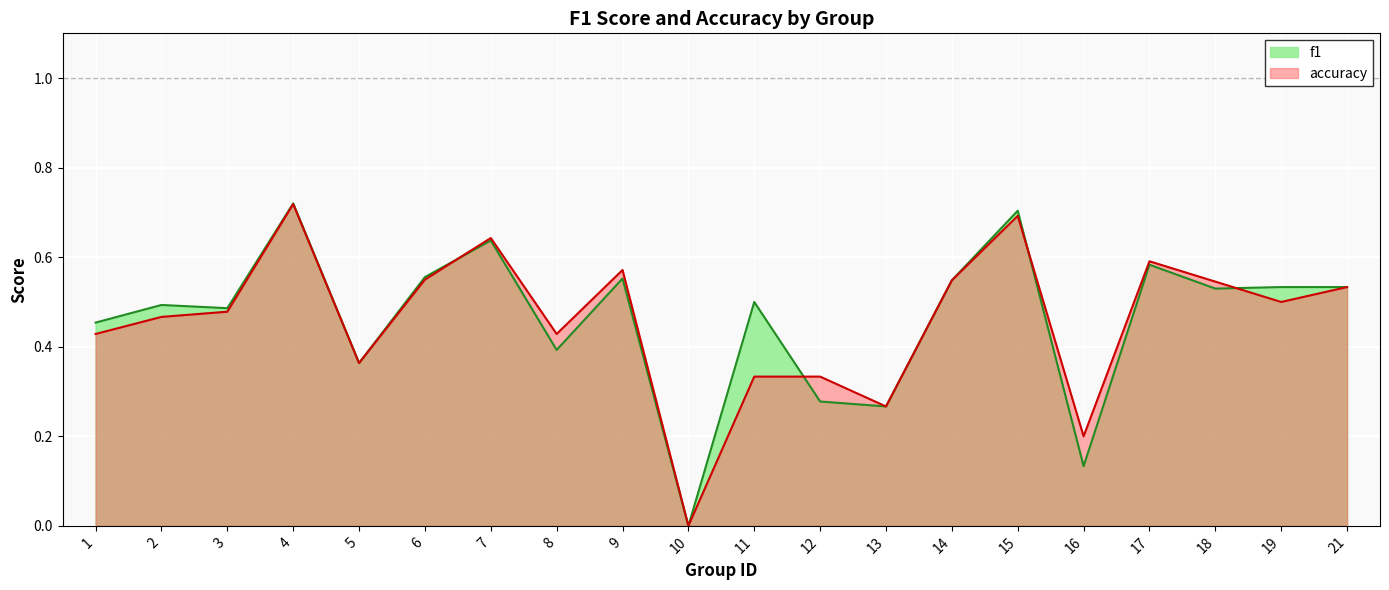

Reading right to left, what are all the values shown in this chart?

f1: 21=0.5	19=0.5	18=0.5	17=0.6	16=0.1	15=0.7	14=0.5	13=0.3	12=0.3	11=0.5	10=0.0	9=0.6	8=0.4	7=0.6	6=0.6	5=0.4	4=0.7	3=0.5	2=0.5	1=0.5
accuracy: 21=0.5	19=0.5	18=0.5	17=0.6	16=0.2	15=0.7	14=0.5	13=0.3	12=0.3	11=0.3	10=0.0	9=0.6	8=0.4	7=0.6	6=0.6	5=0.4	4=0.7	3=0.5	2=0.5	1=0.4